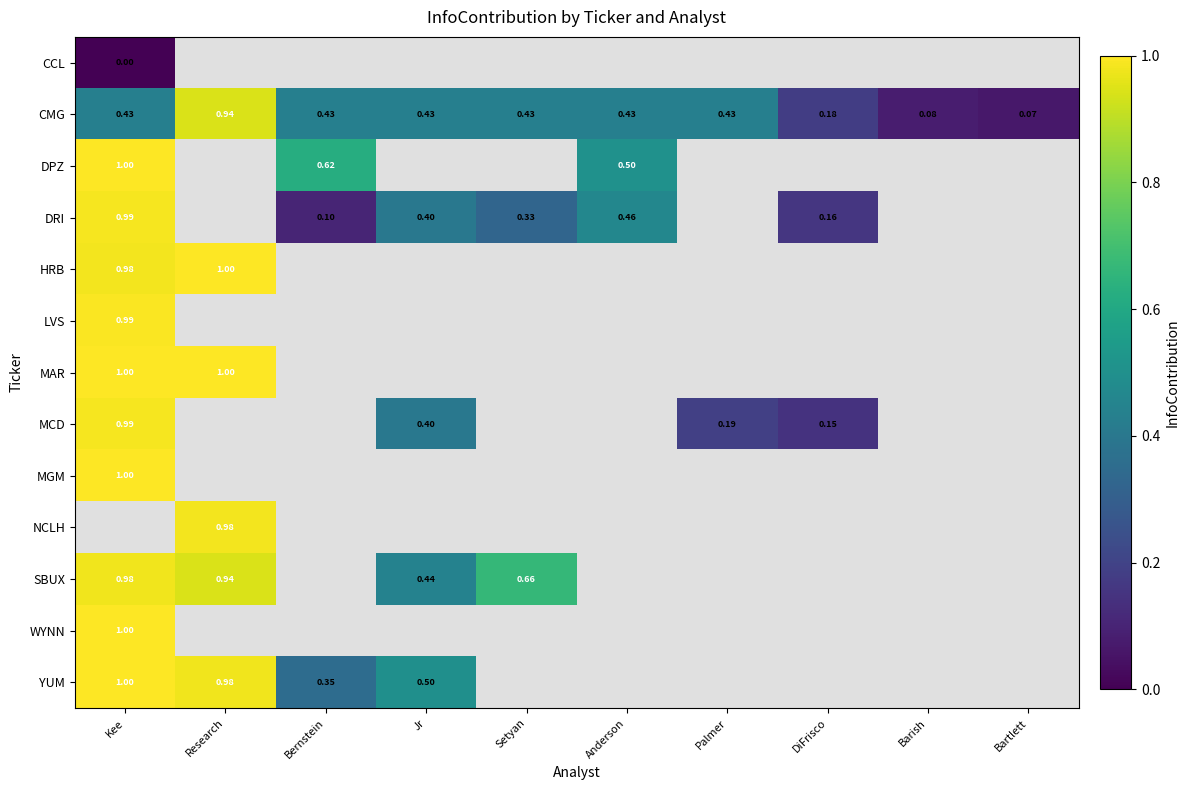

The MAR series shows 1.8 at Research. True or false?

False